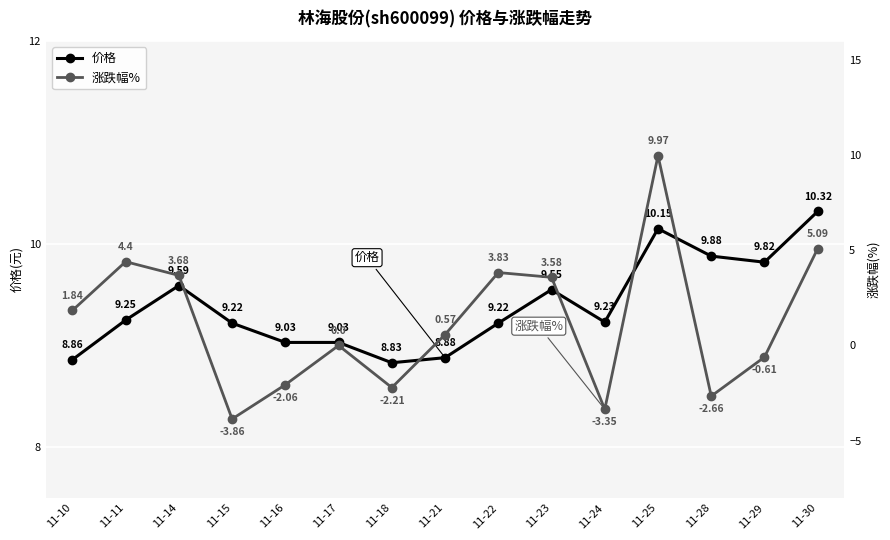

List the labels in order of 价格 value, largest first.

11-30, 11-25, 11-28, 11-29, 11-14, 11-23, 11-11, 11-24, 11-15, 11-22, 11-16, 11-17, 11-21, 11-10, 11-18